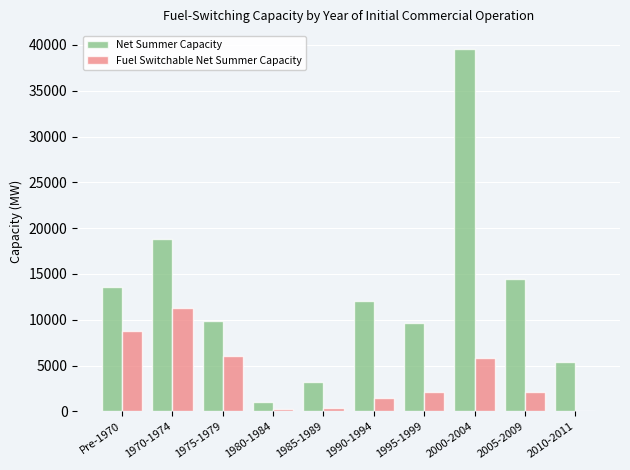

What is the greatest value displayed?

39538